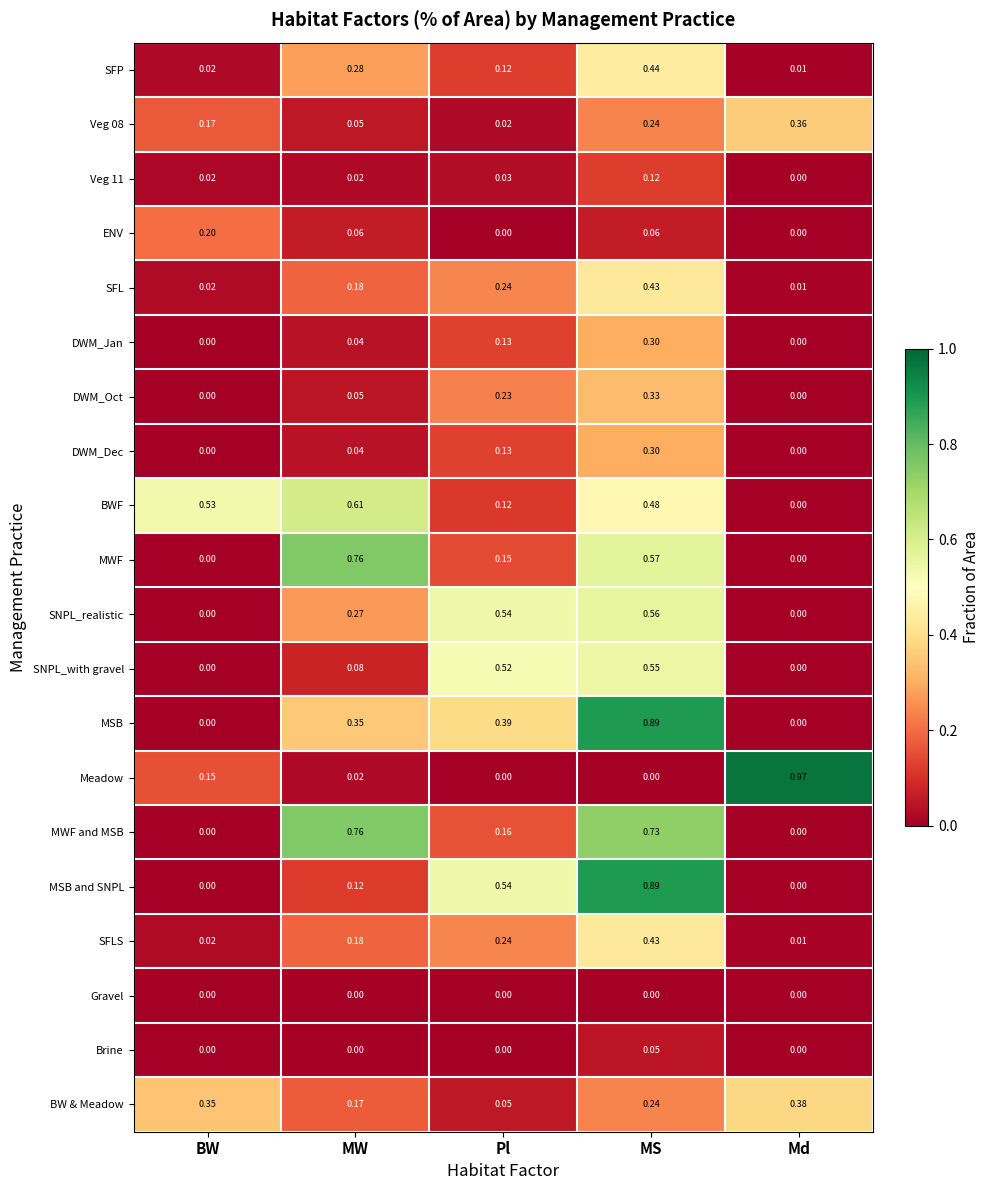

At which label is SFP closest to 0?

Md